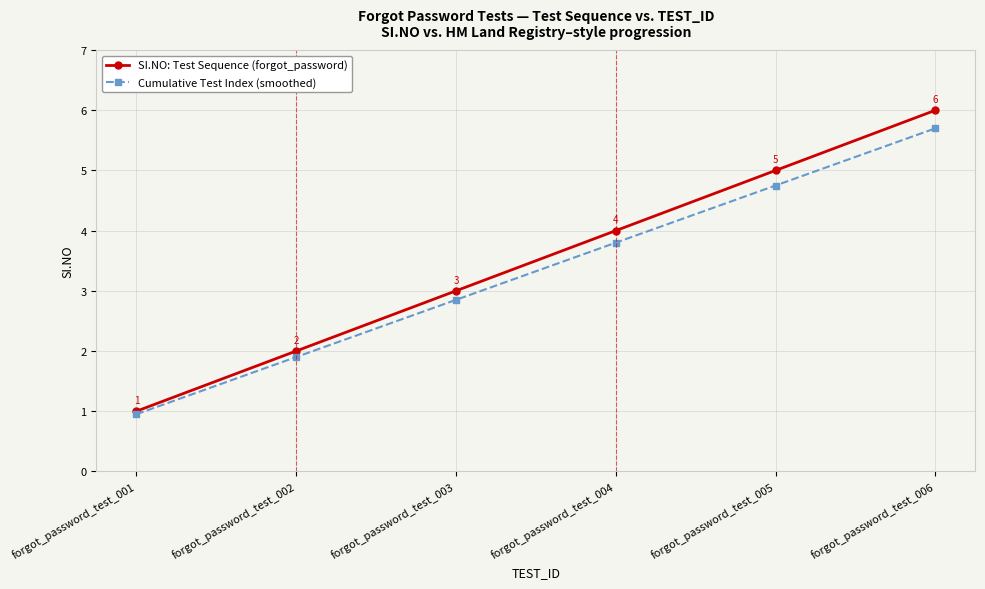

True or false: Cumulative Test Index (smoothed) and SI.NO: Test Sequence (forgot_password) cross at least once.

False